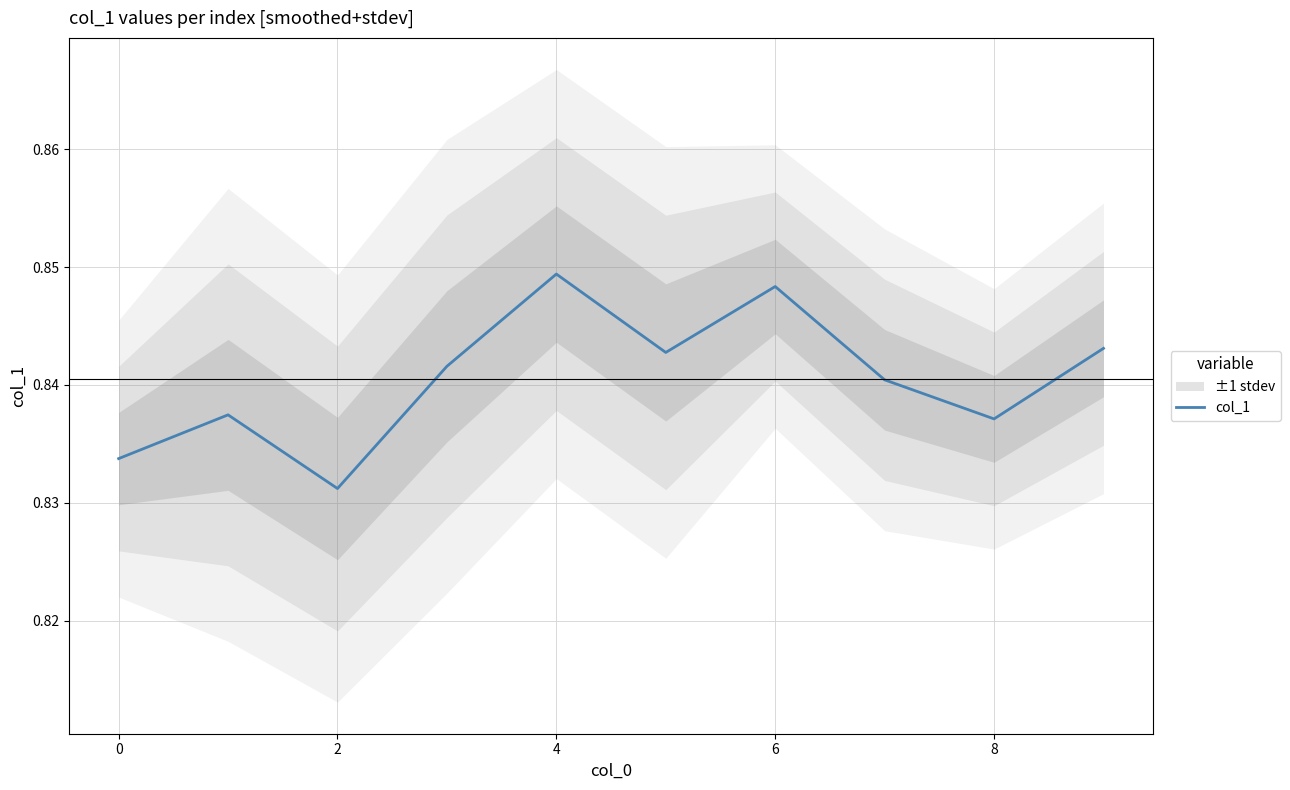

Which has a higher value, 8 or 4?

4